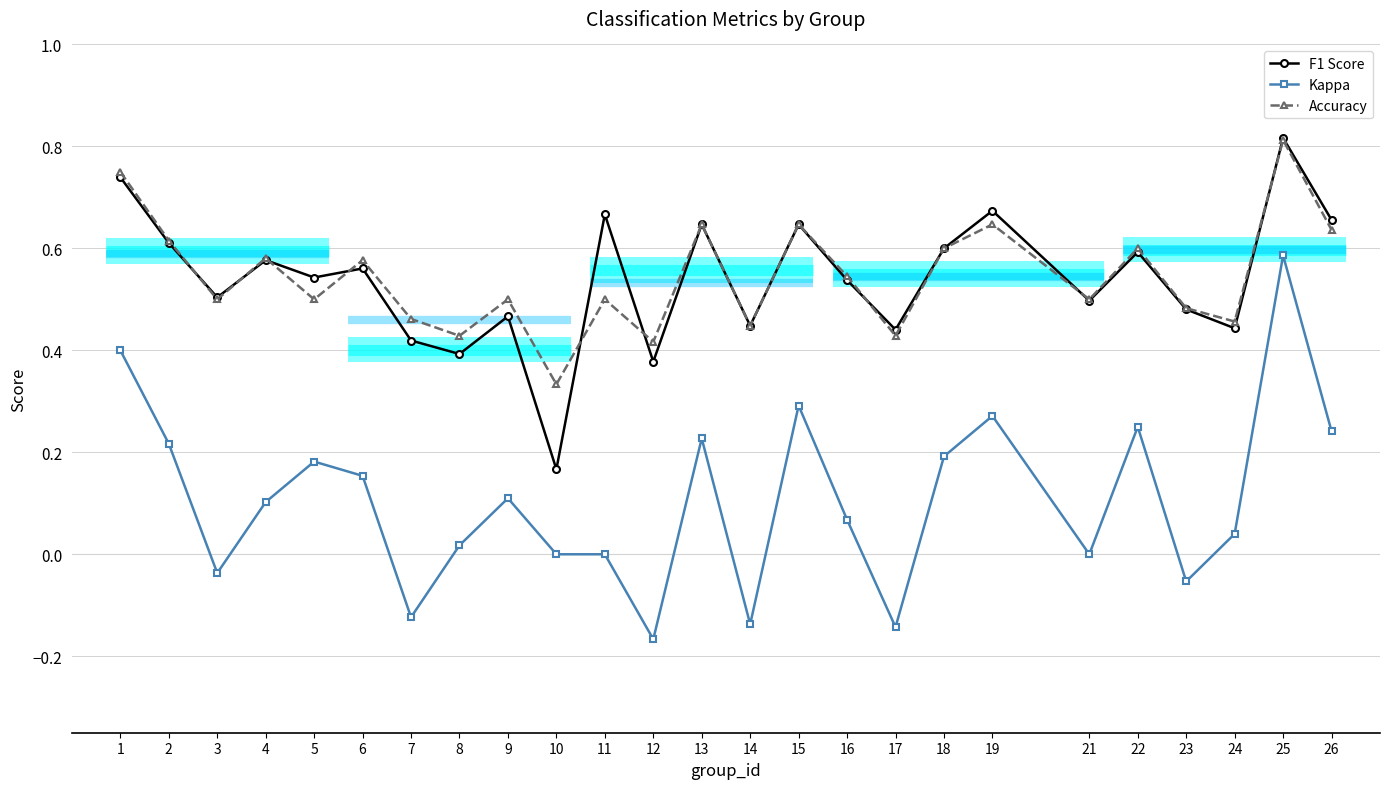

Between 13 and 19, which series saw the biggest shift?

Kappa